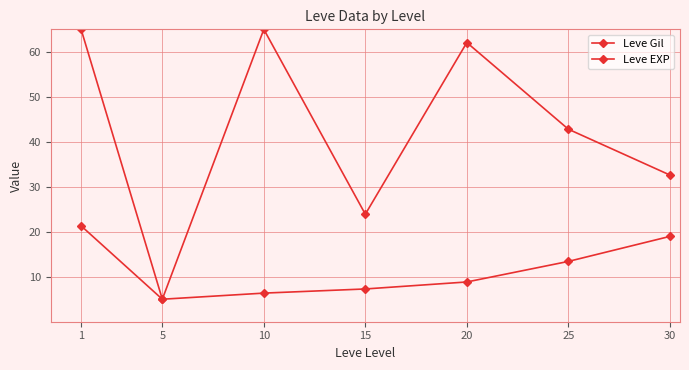

Between 5 and 25, which series saw the biggest shift?

Leve Gil